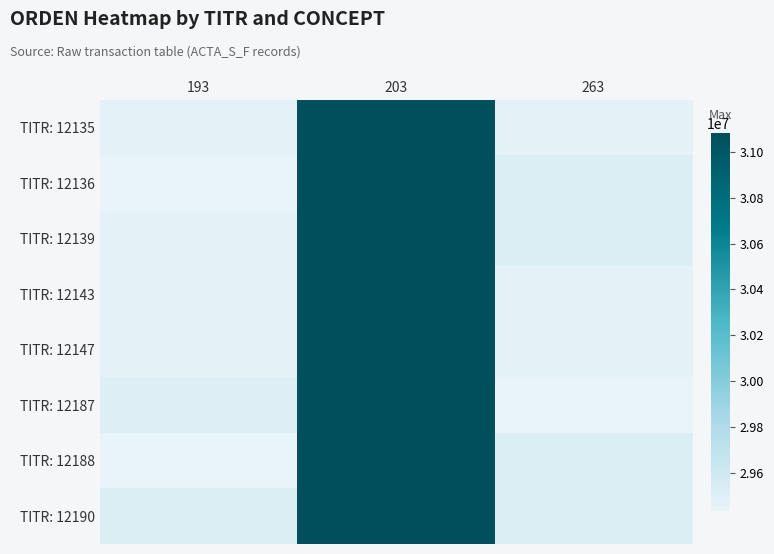

Between 203 and 263, which series saw the biggest shift?

TITR: 12187